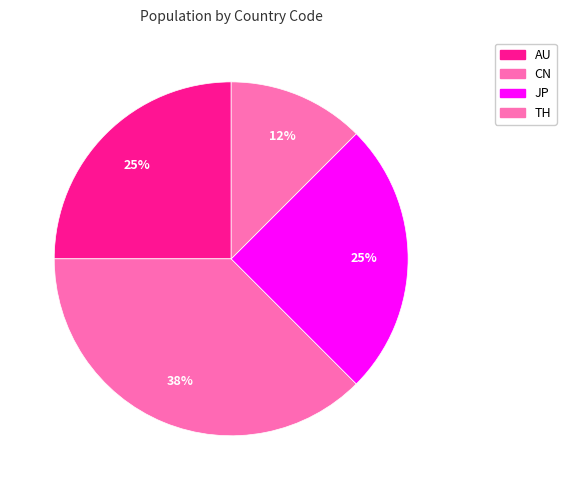

To the nearest percent, what percentage of the pie is CN?

38%